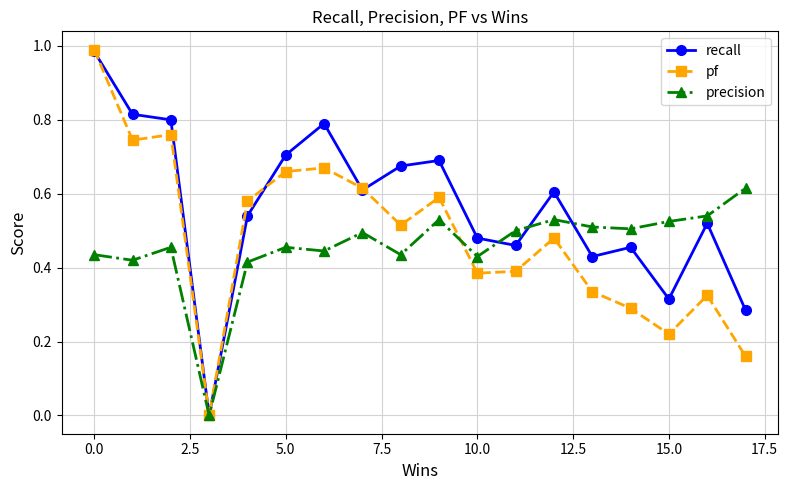

True or false: precision has more than 0 points higher than both neighbors.

True